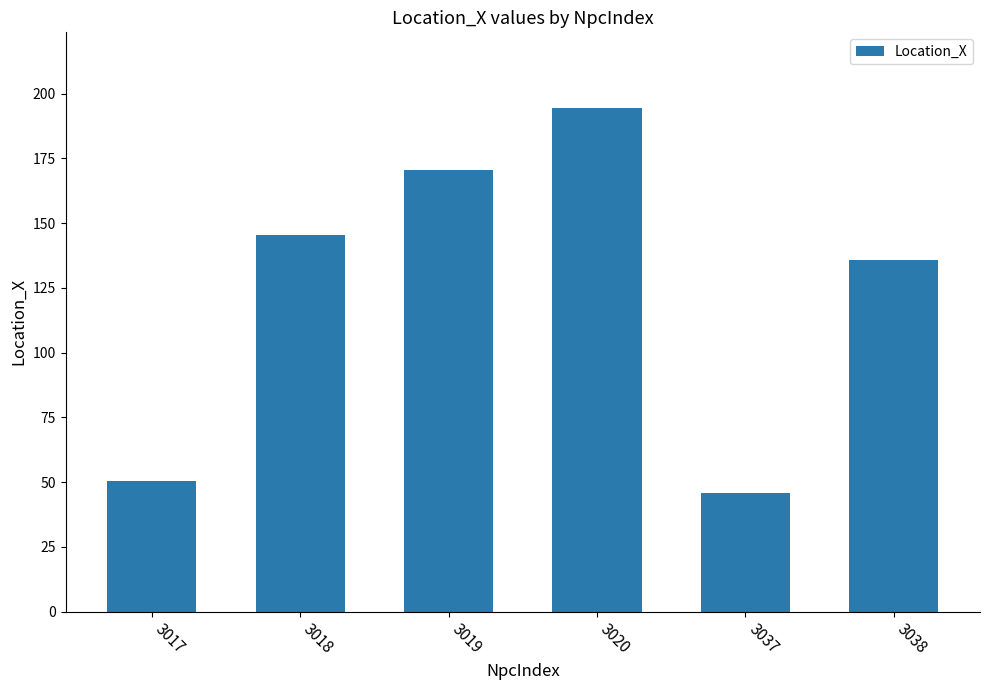

How many bars are there in total?

6